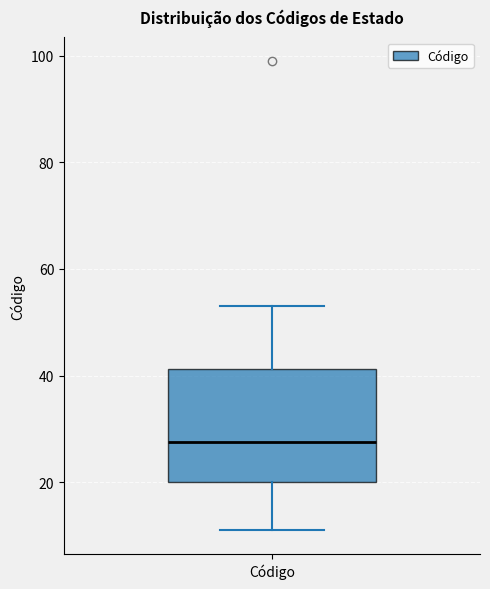

Where does the median line of the box for Código sit on the y-axis? The values are not printed on the chart, so give them approximately, as read against the axis.

28